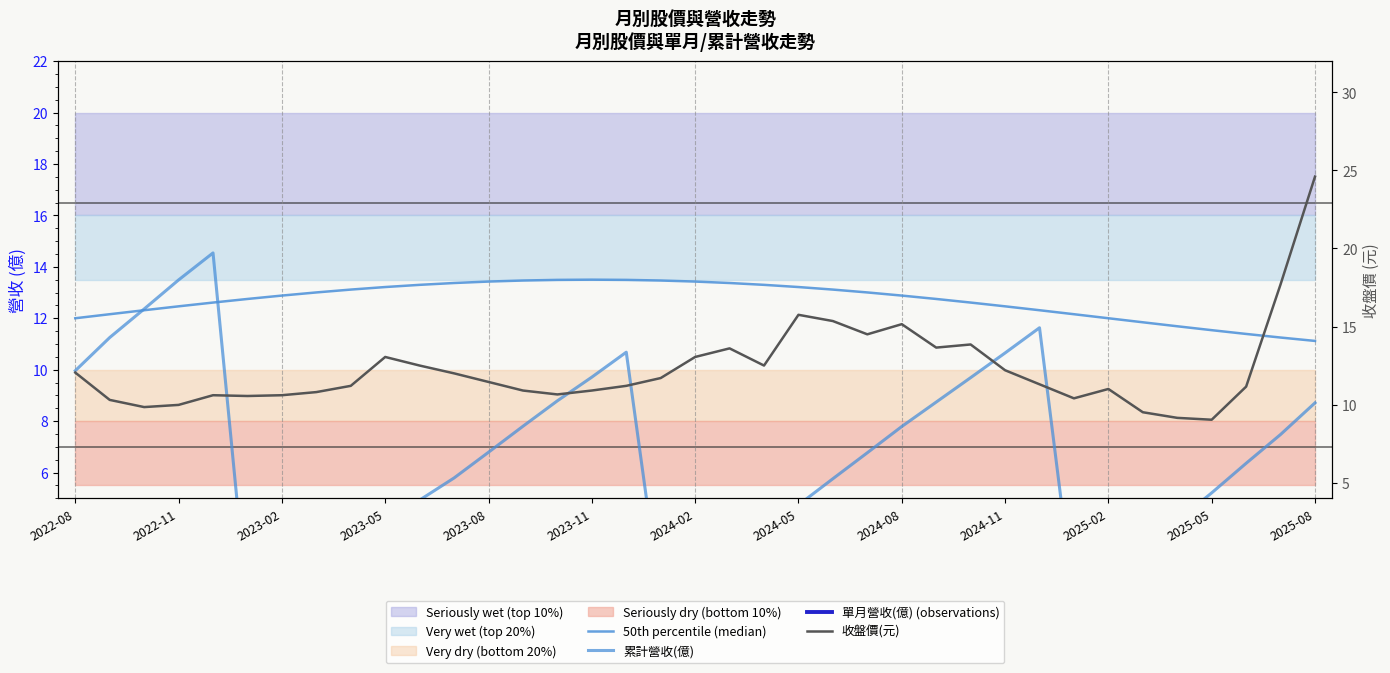

Is this an area chart (filled region under the line)?

No